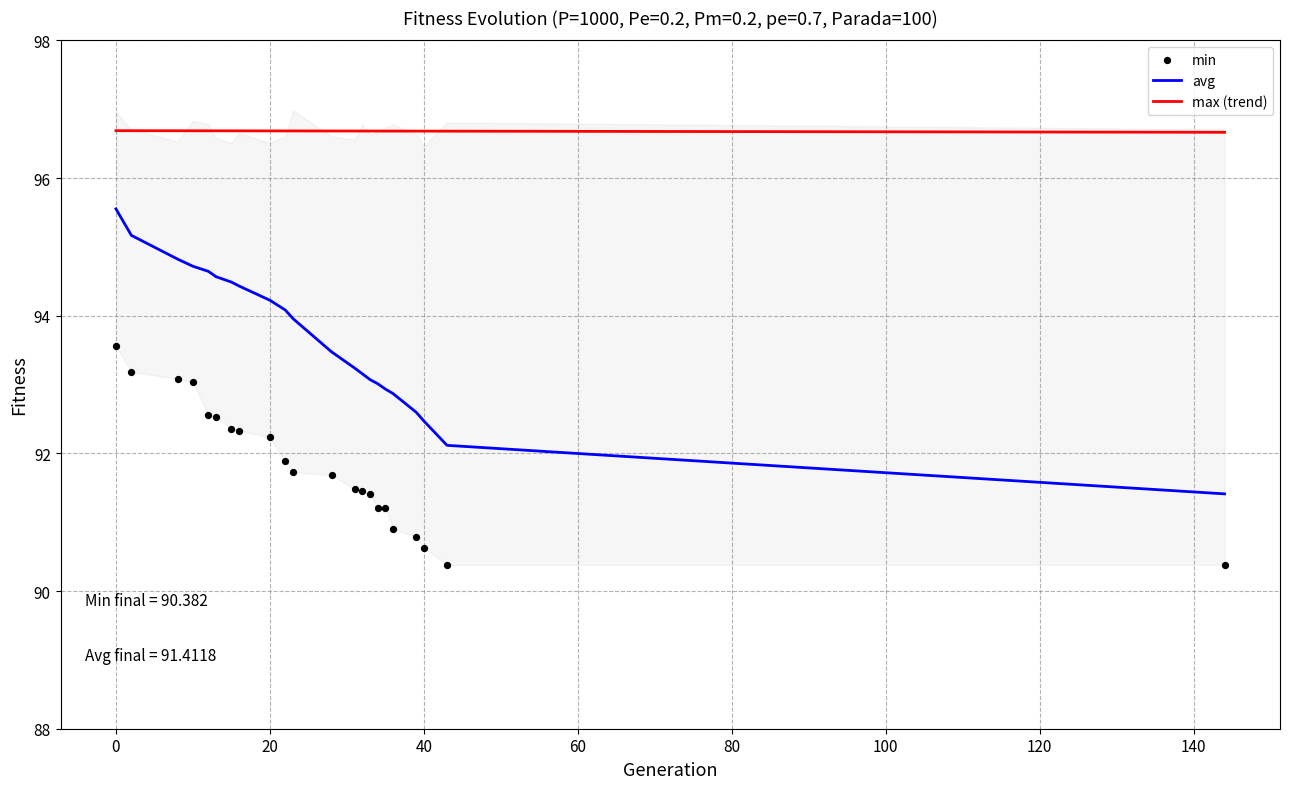

What is the minimum value for avg?

91.4